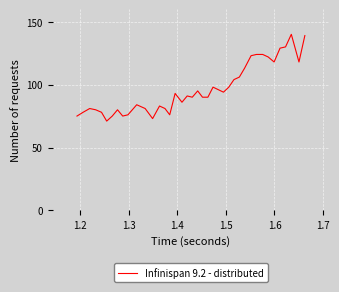

What is the minimum value shown in the chart?

71